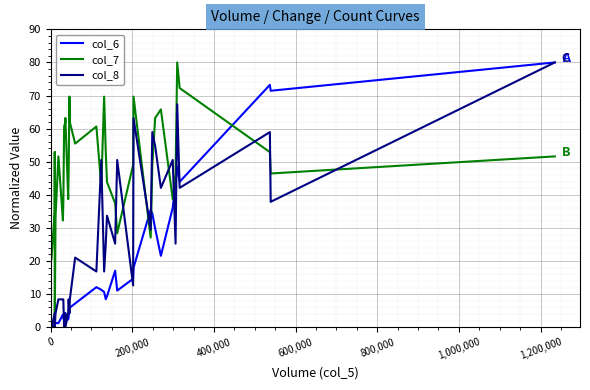

What is the sum of all col_7 values?

1769.0